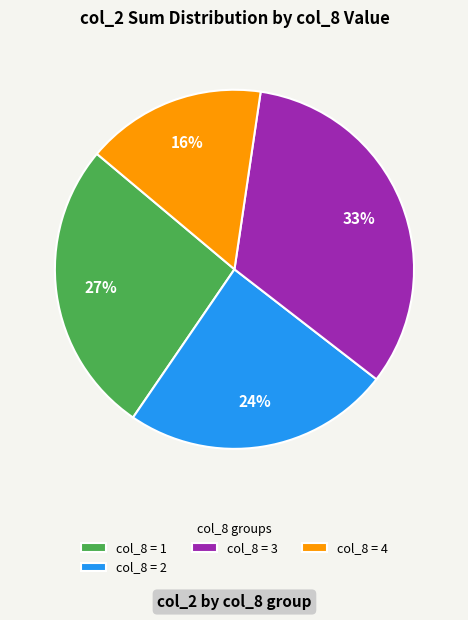

Is there any slice that represents more than half of the pie?

No